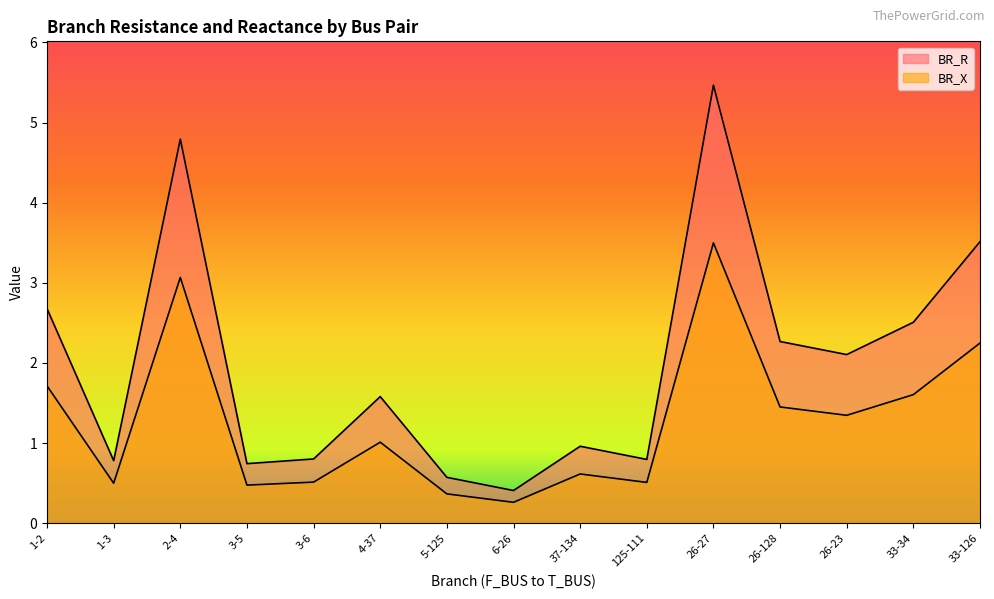

How many interior local peaks does the BR_R series have?

4